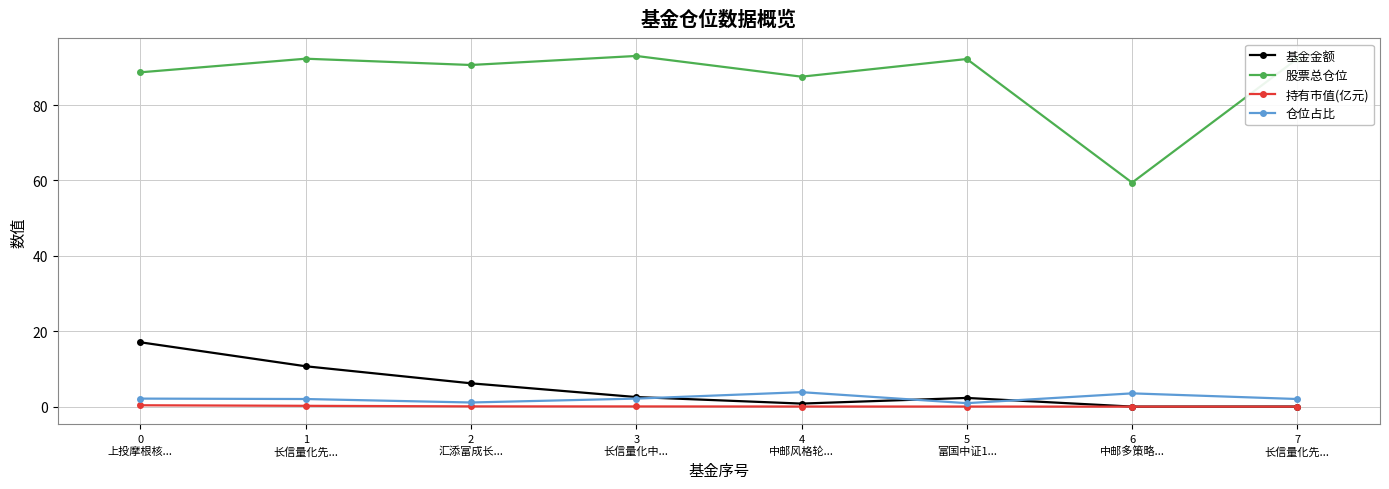

True or false: 持有市值(亿元) and 股票总仓位 cross at least once.

False